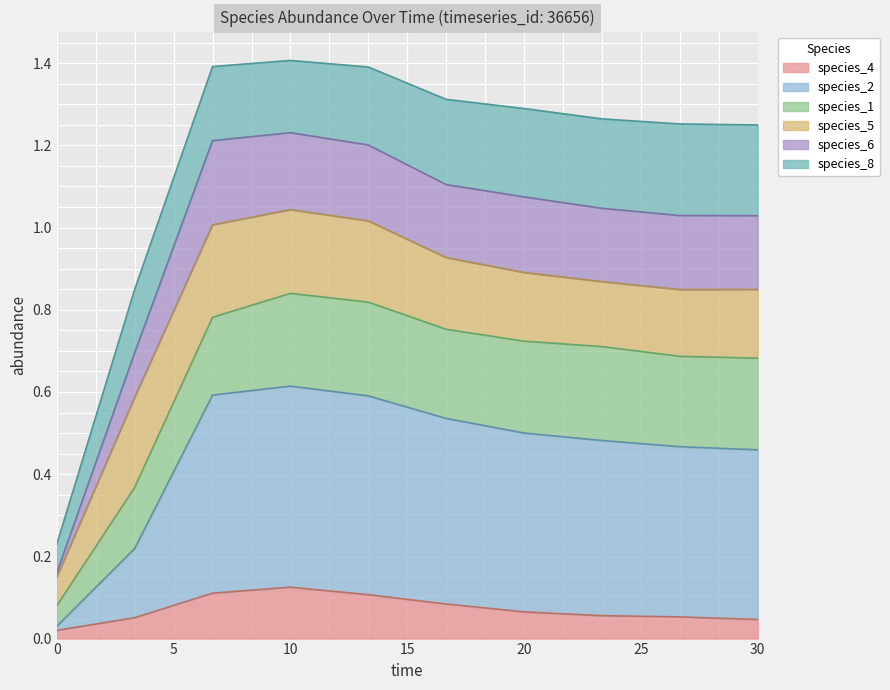

Rank the categories by species_6 value from lowest to highest.

0.0, 3.333333333333333, 30.0, 26.666666666666668, 23.333333333333336, 20.0, 16.666666666666668, 13.333333333333334, 6.666666666666667, 10.0